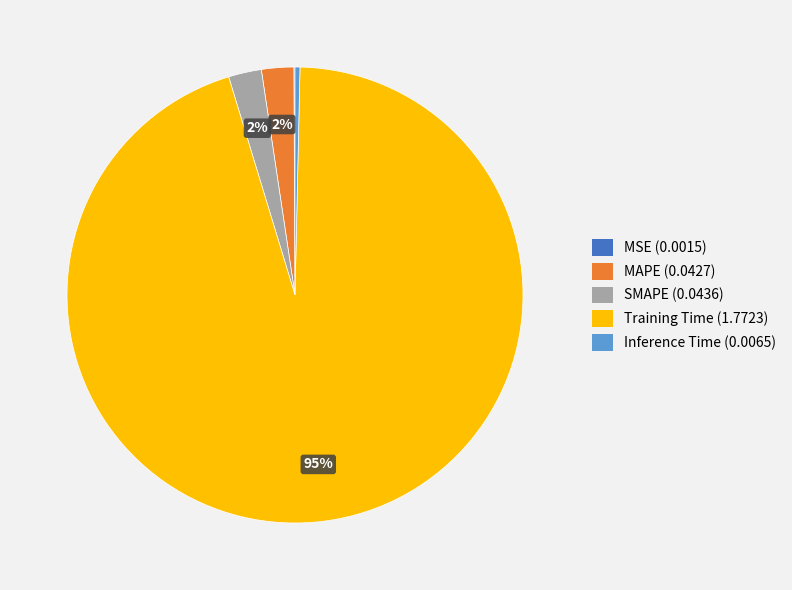

Do Inference Time and SMAPE together represent more than half of the pie?

No